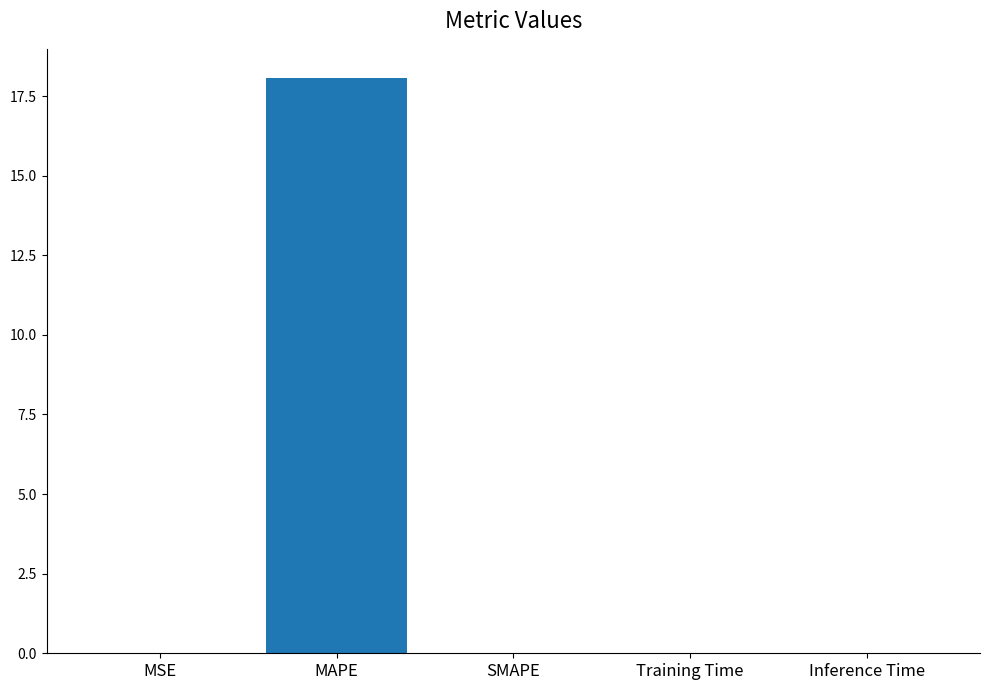

At which category does the chart reach its peak across all series?

MAPE